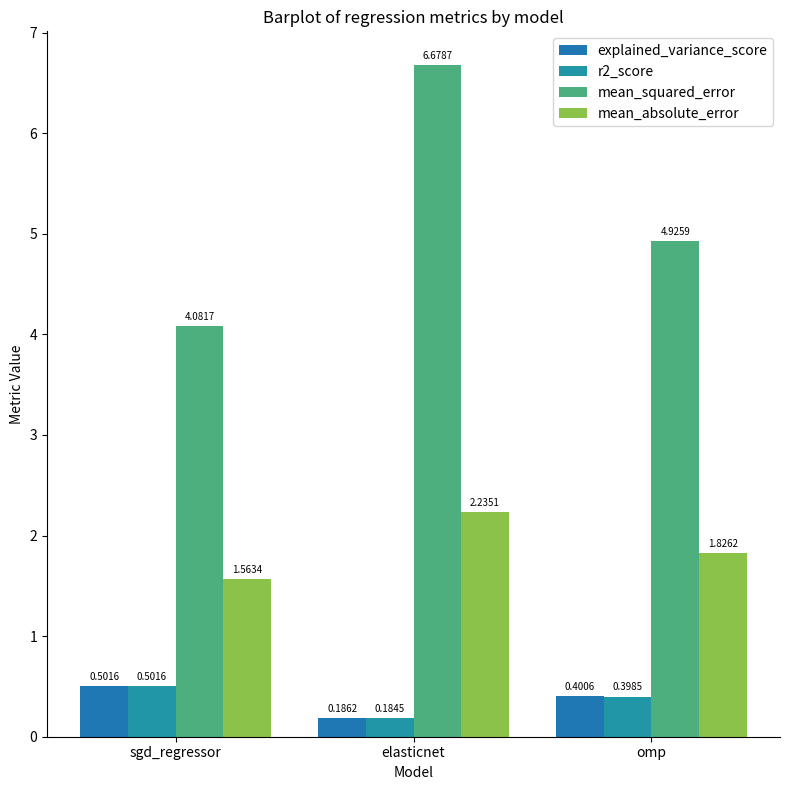

What is the difference between the highest and lowest values at omp?

4.5